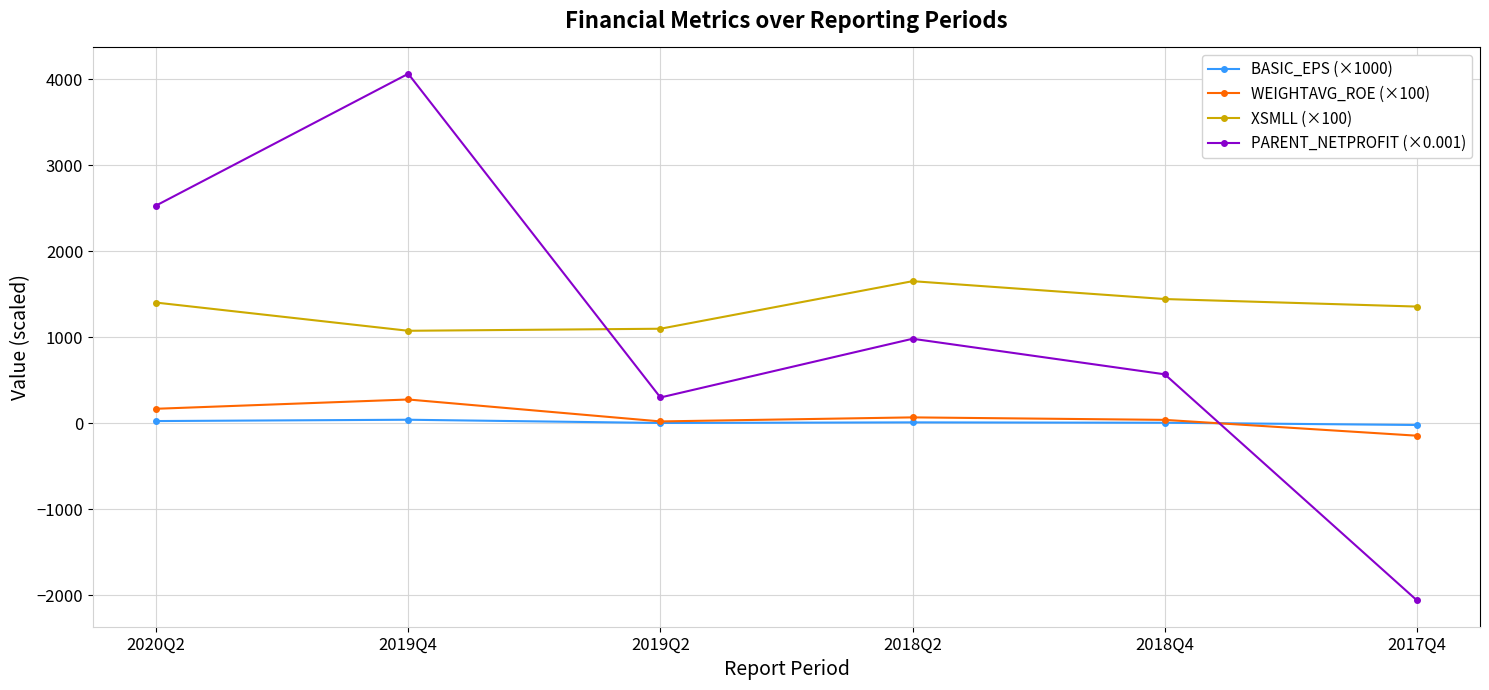

At how many categories does at least one series exceed 3552?

1